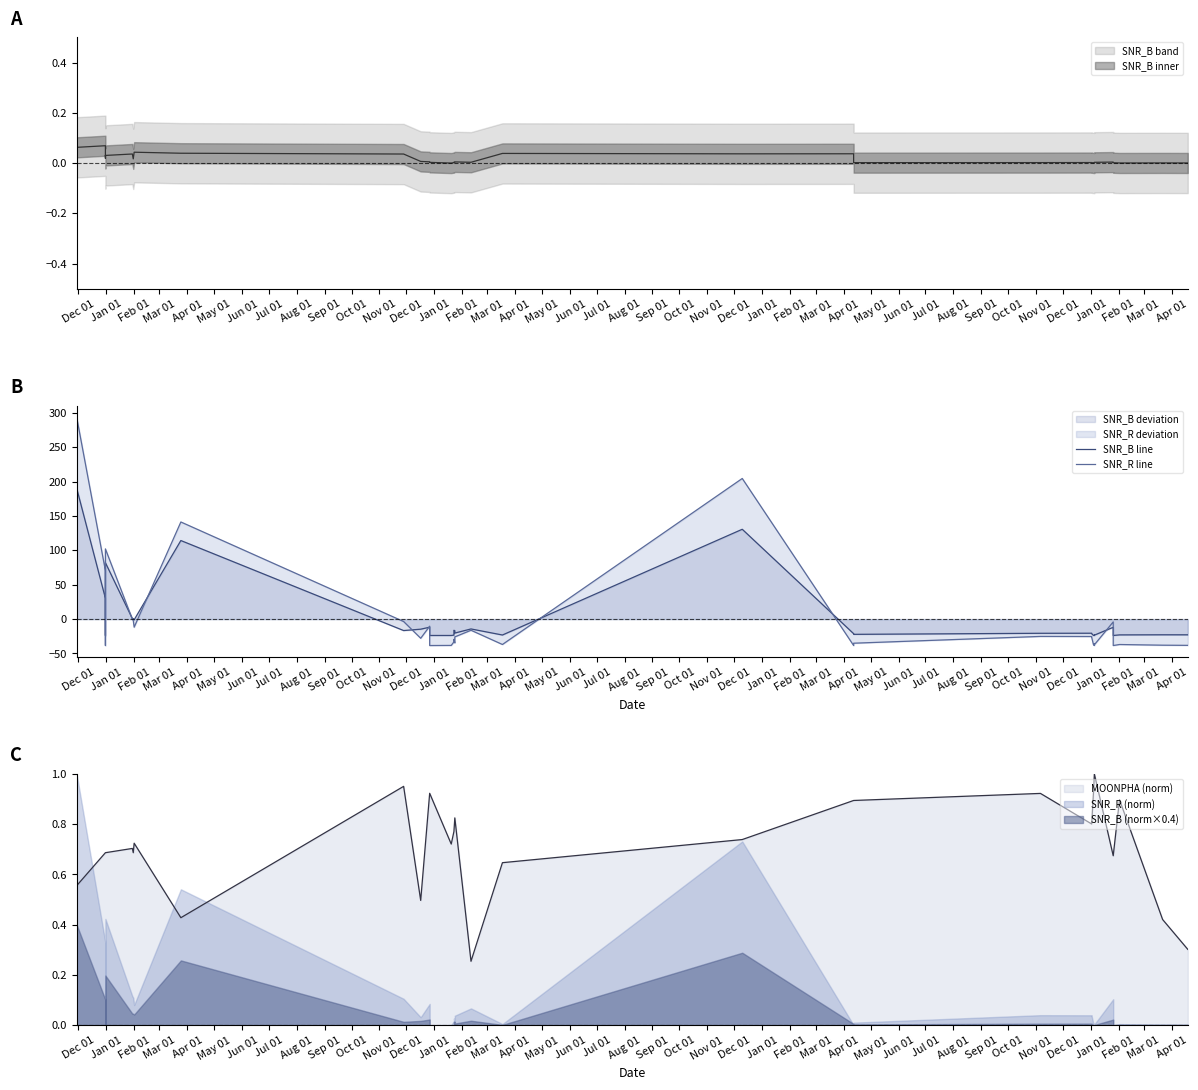

The SNR_B line series shows -14.5 at Apr 01. True or false?

False